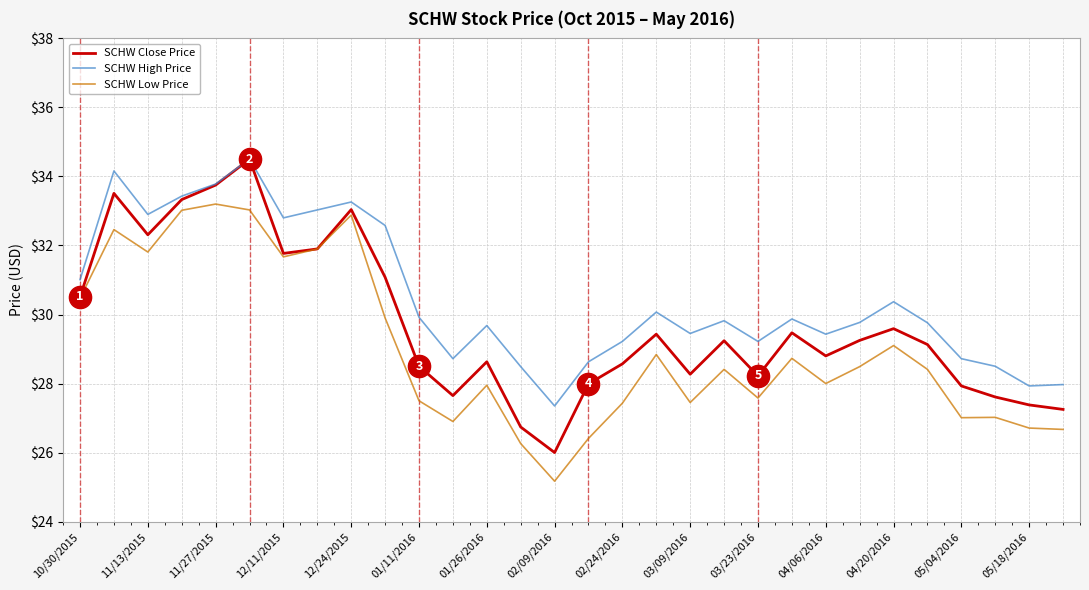

List the series in order of their overall mean, lowest first.

SCHW Low Price, SCHW Close Price, SCHW High Price